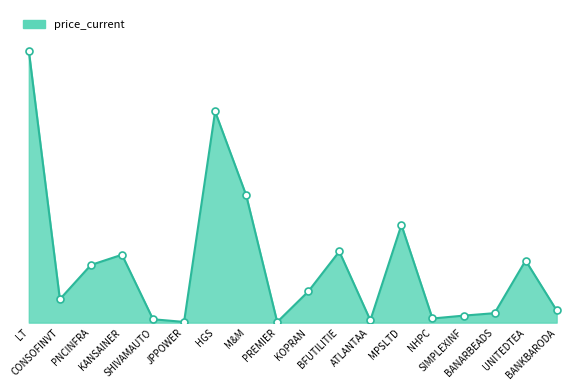

List the labels in order of value, smallest first.

PREMIER, JPPOWER, ATLANTAA, SHIVAMAUTO, NHPC, SIMPLEXINF, BANARBEADS, BANKBARODA, CONSOFINVT, KOPRAN, PNCINFRA, UNITEDTEA, KANSAINER, BFUTILITIE, MPSLTD, M&M, HGS, LT